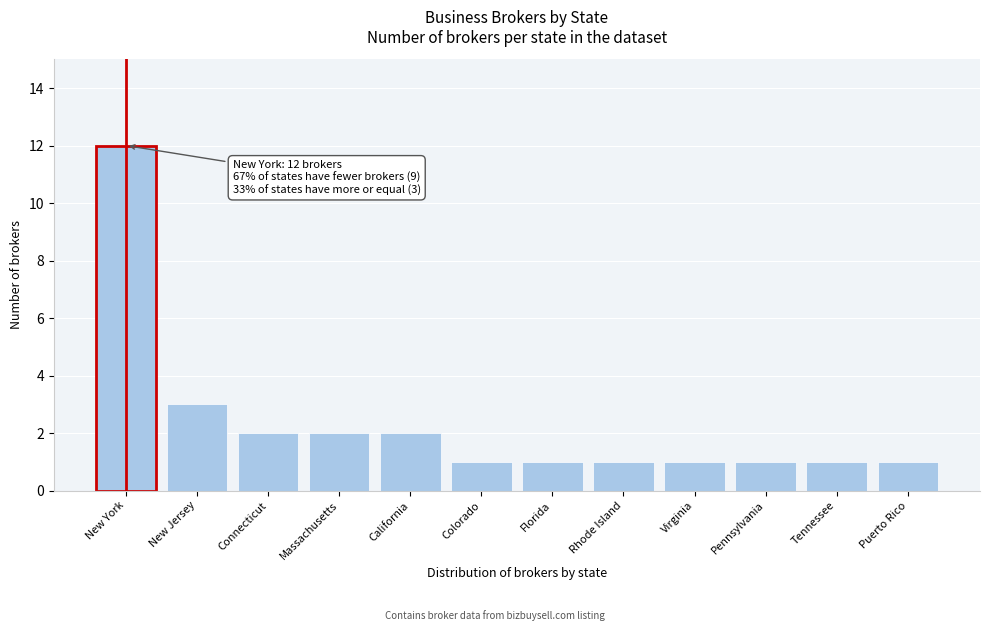

Reading left to right, what are all the values shown in this chart?

12	3	2	2	2	1	1	1	1	1	1	1